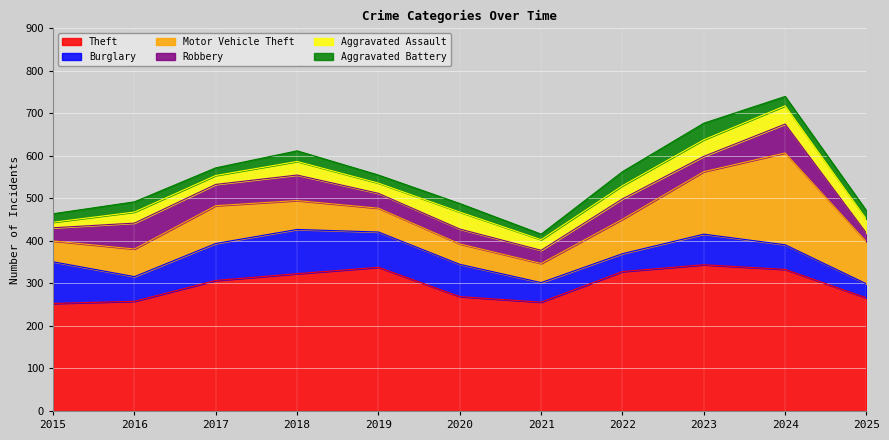

What is the value of the Theft point at the 8th from the left?

328